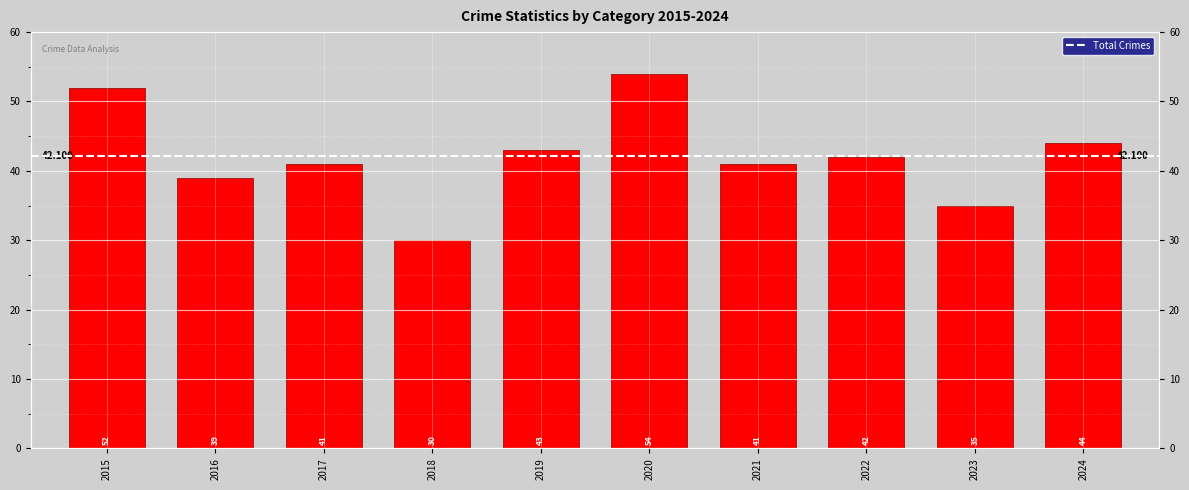

What is the change in value from 2021 to 2023?

-6